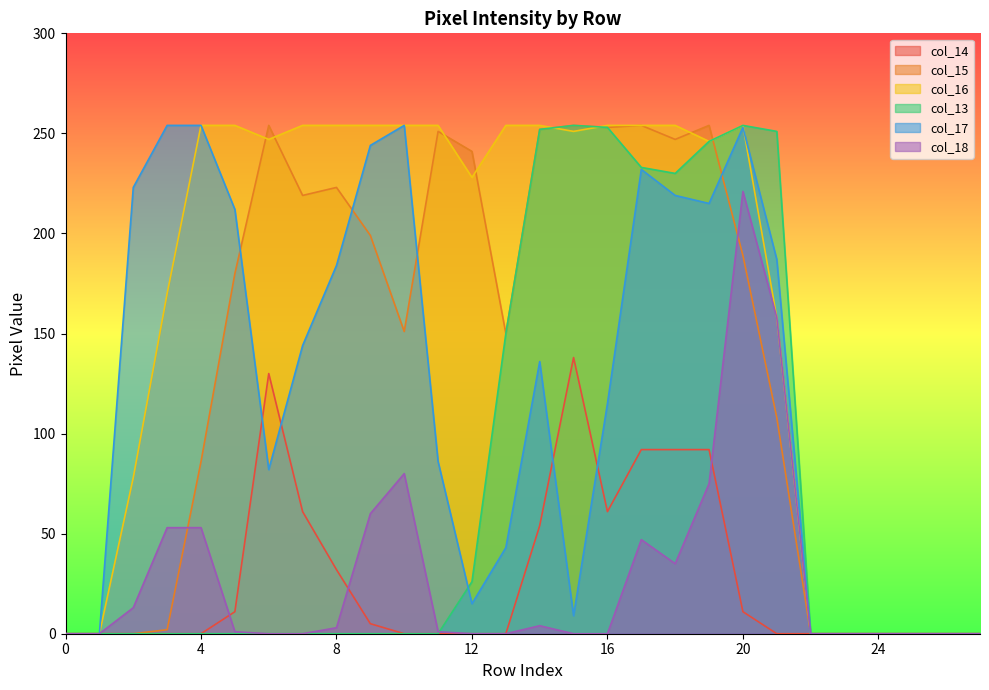

Which series ends up on top after the final intersection of col_14 and col_17?

col_17